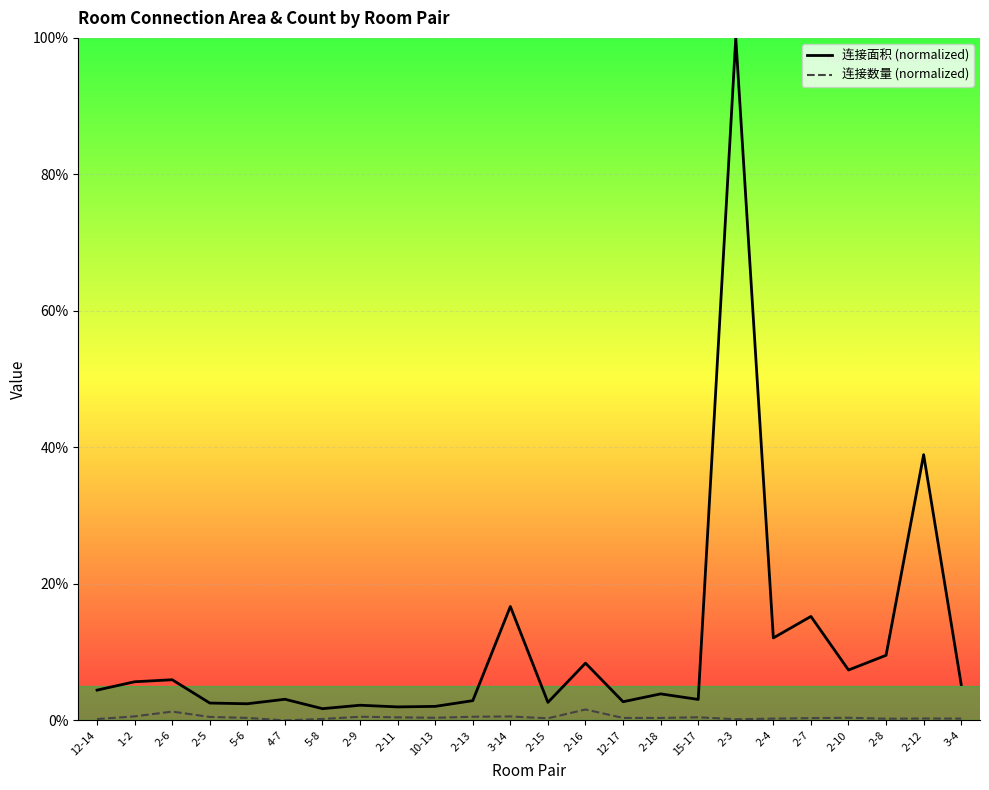

The 连接数量 series shows 0.2 at 2-3. True or false?

True